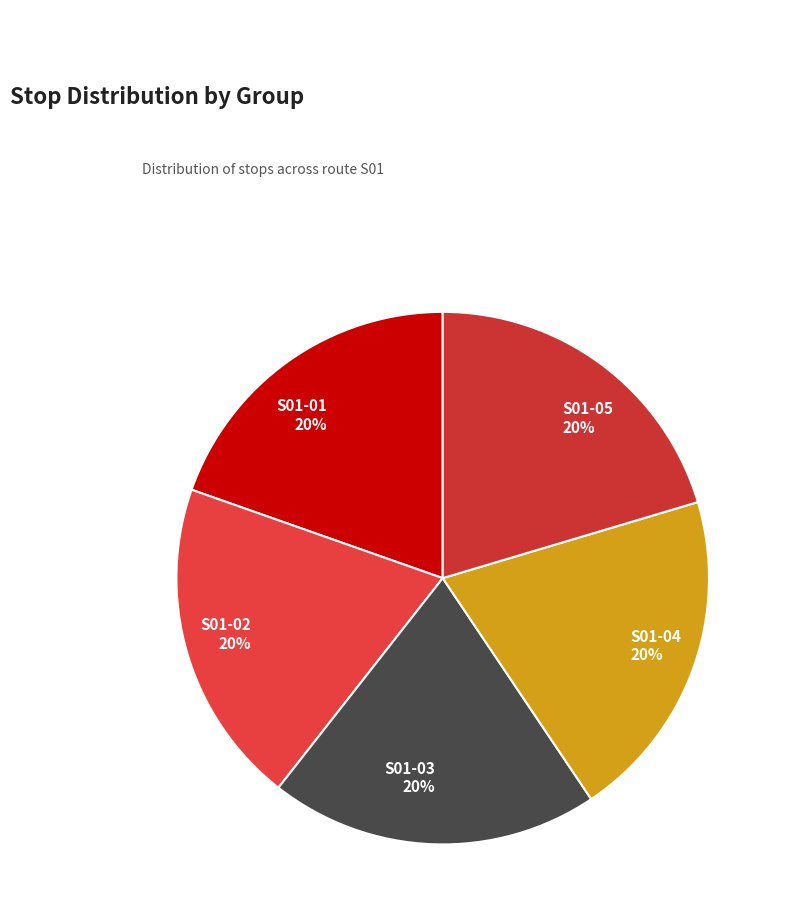

To the nearest percent, what is the combined percentage of S01-01 and S01-03?

40%